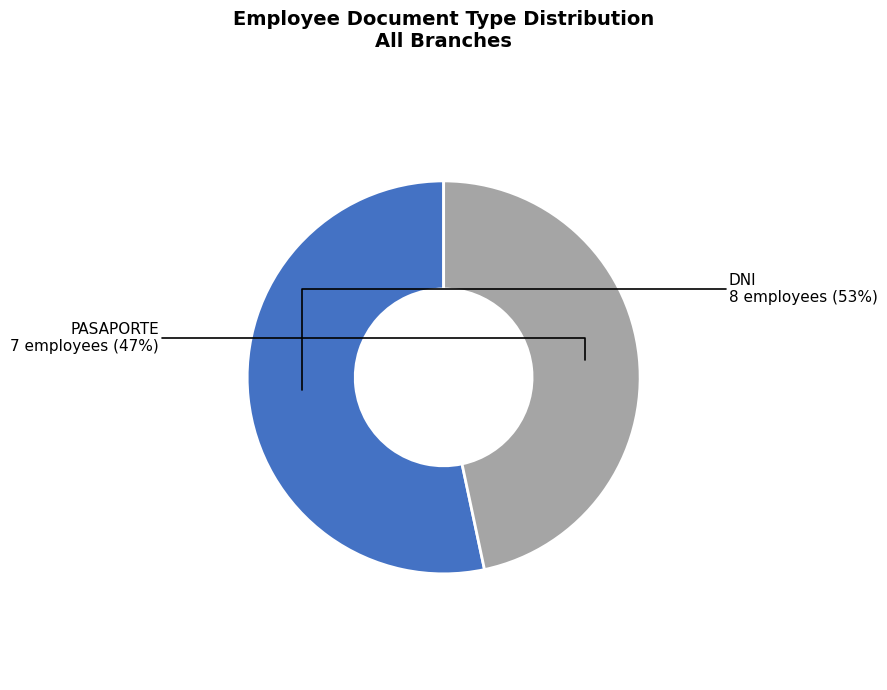

Is there a majority slice in this chart?

Yes